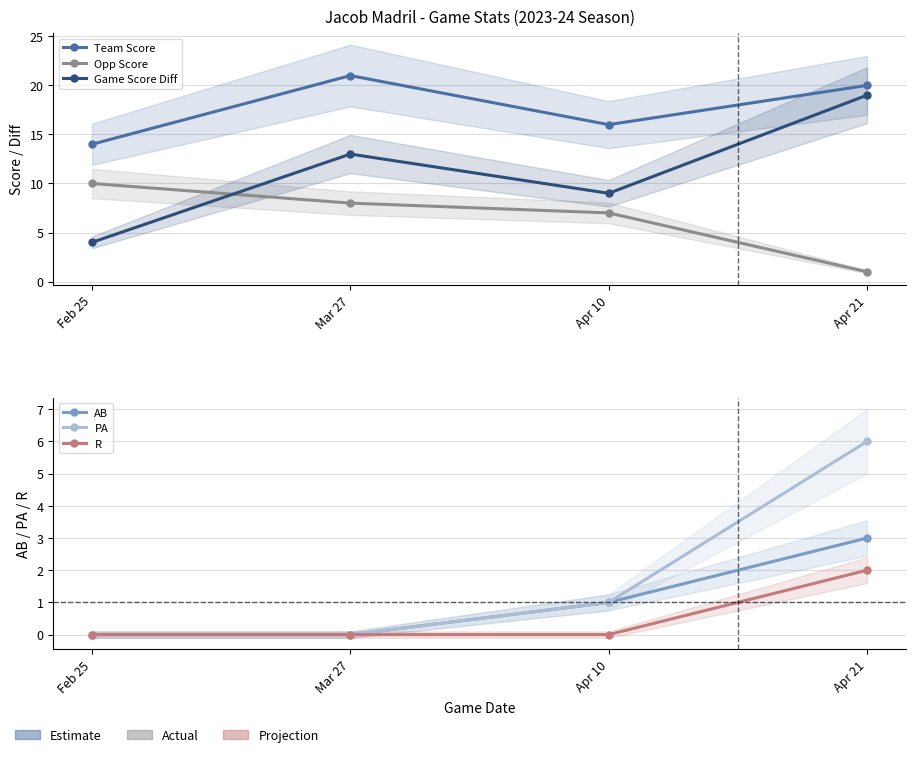

Rank the categories by R value from lowest to highest.

Feb 25, Mar 27, Apr 10, Apr 21